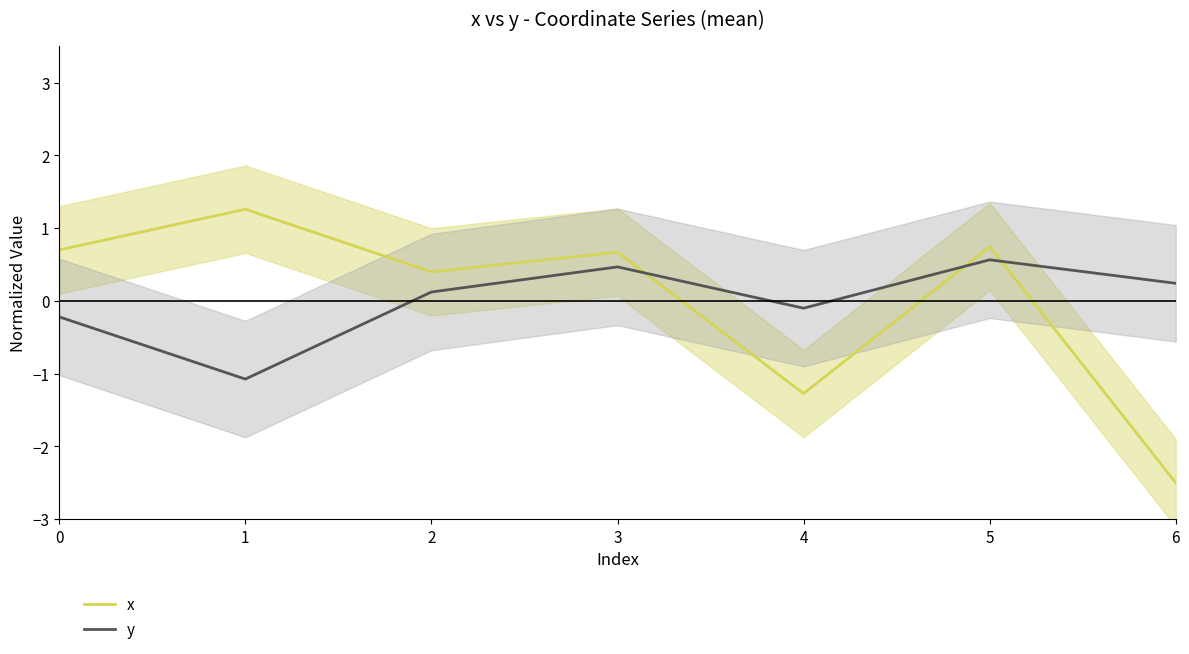

Between which two adjacent categories do x and y first intersect?

3 and 4